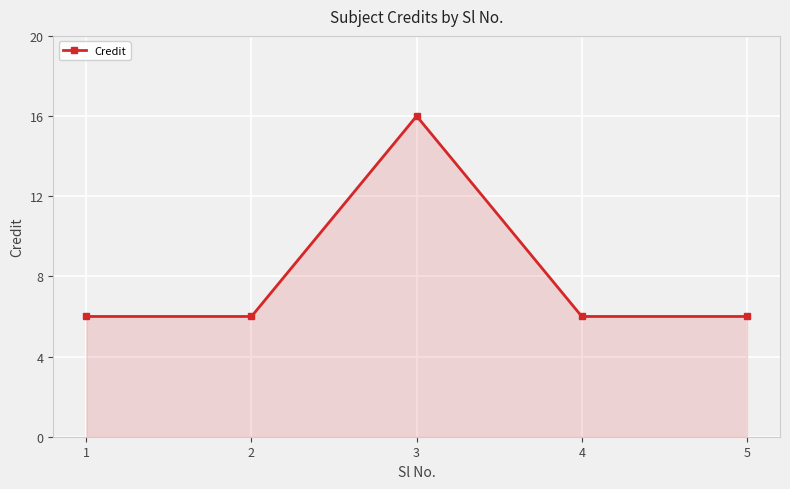

Is it true that the value at 1 is 4?

False